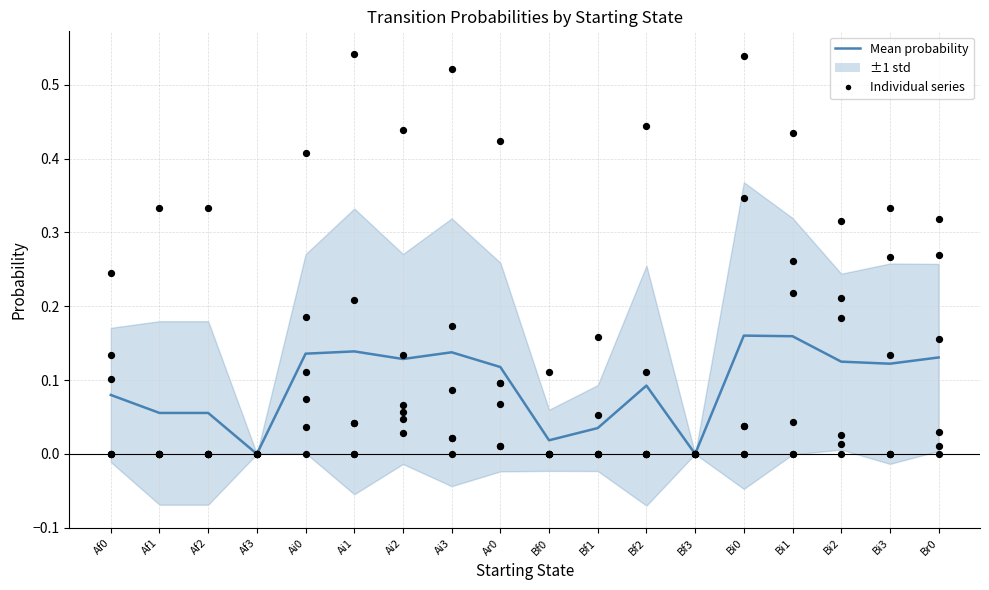

At how many categories does at least one series exceed 0?

16